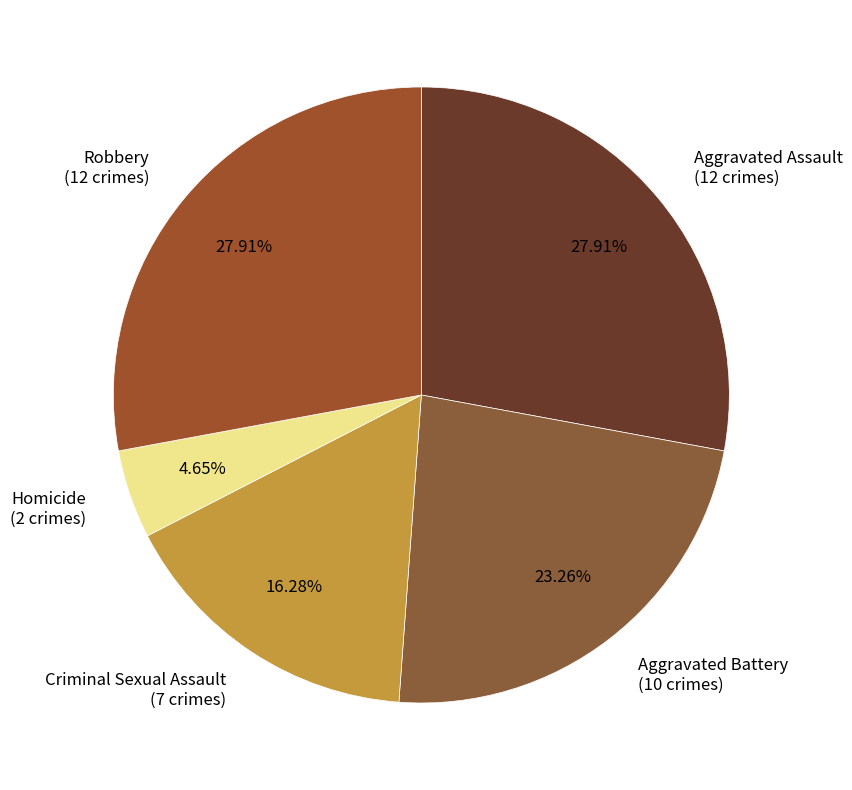

Approximately how many times larger is the value at Aggravated Assault (12 crimes) compared to Aggravated Battery (10 crimes)?

1.2